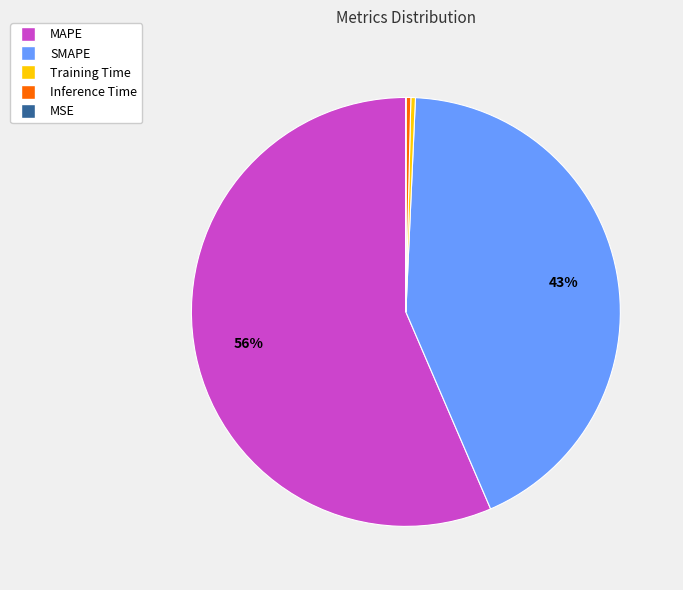

True or false: MAPE accounts for 44% of the total.

False